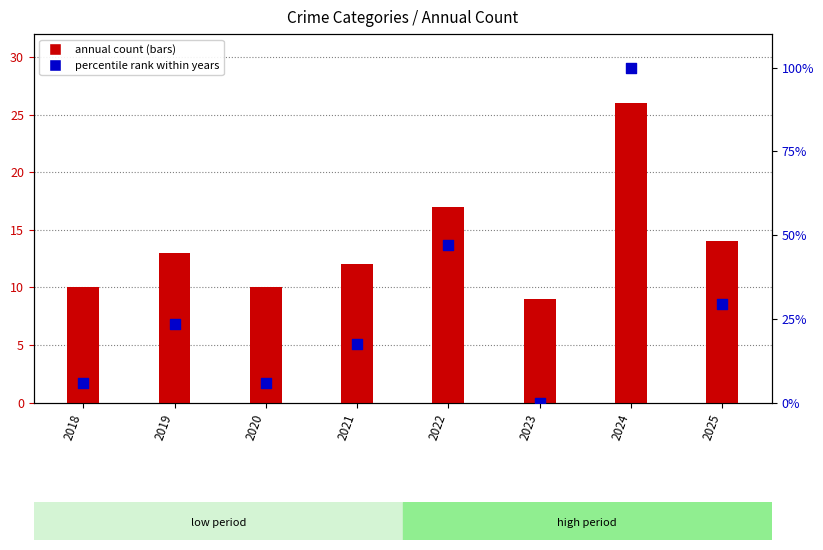

Which series has the largest Y range (max minus min)?

percentile rank